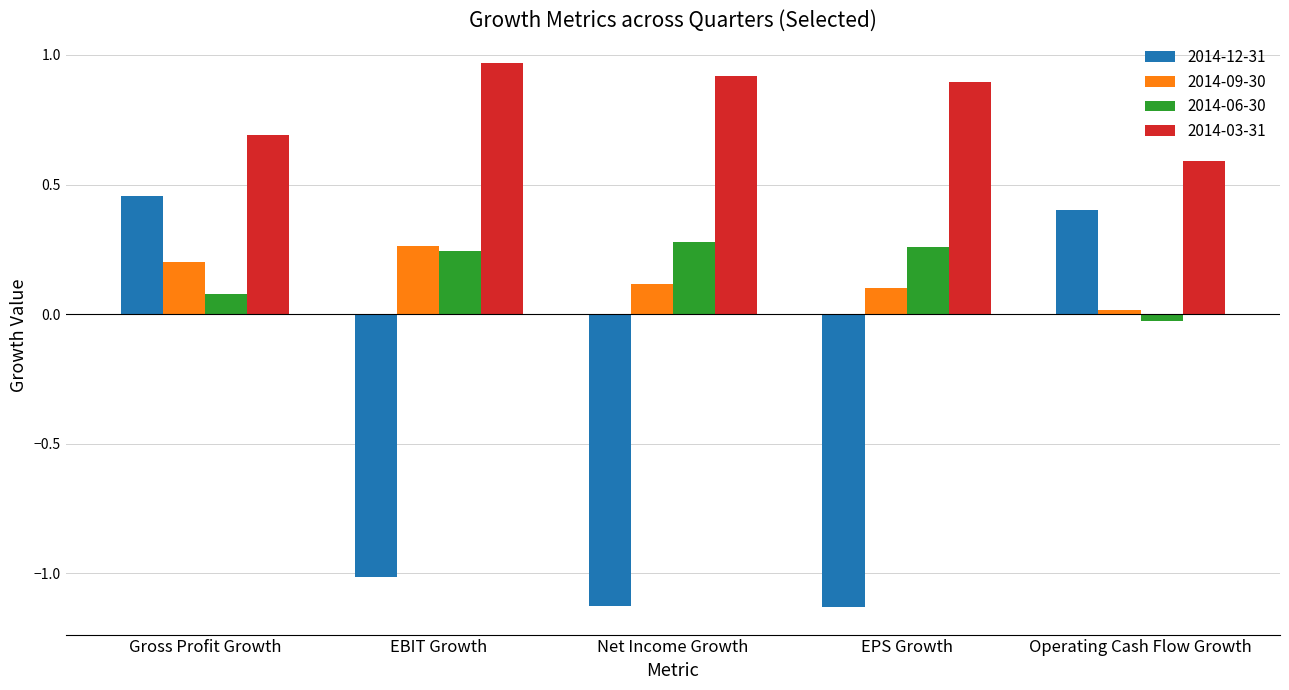

What is the label of the 3rd bar from the left?

Net Income Growth